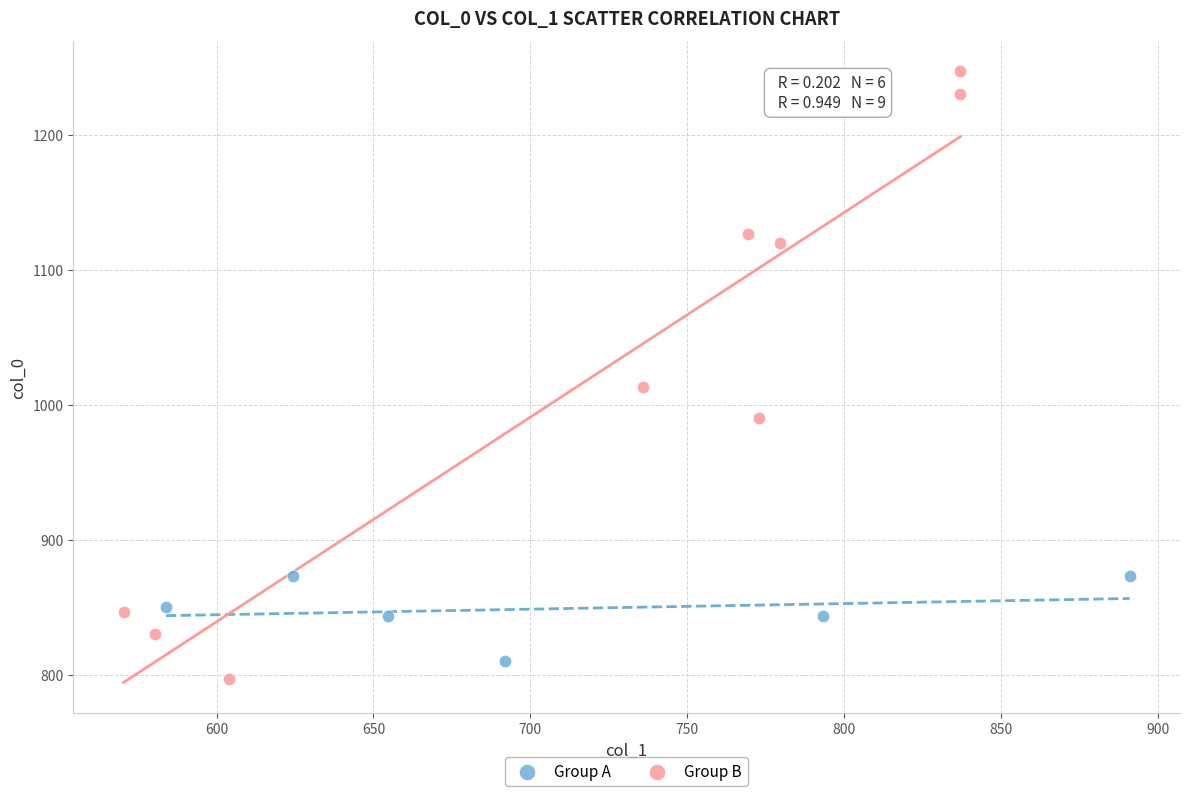

Which series contains the highest Y value?

Group B